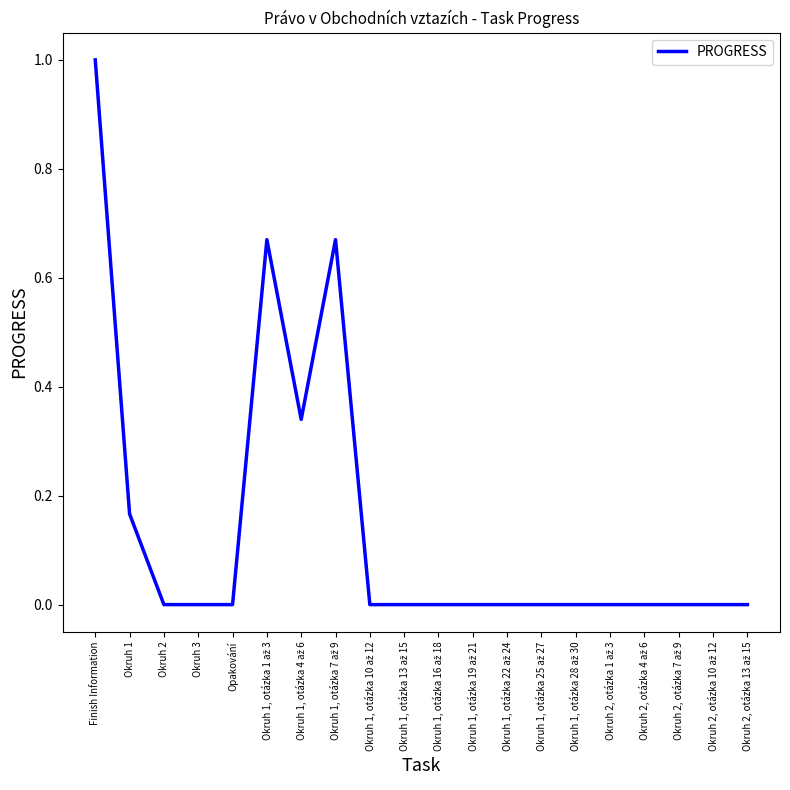

What is the maximum value shown in the chart?

1.0